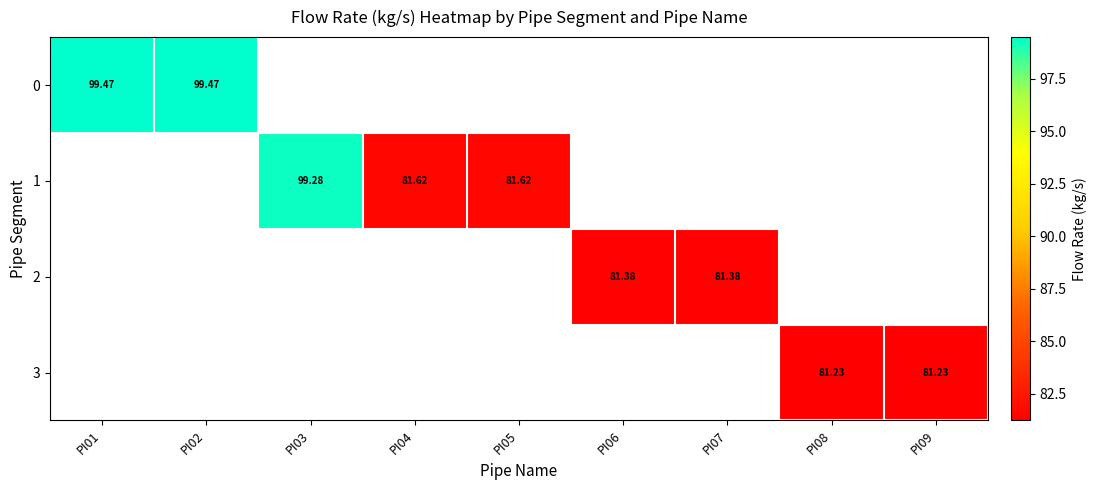

Count the number of categories in the chart.

9